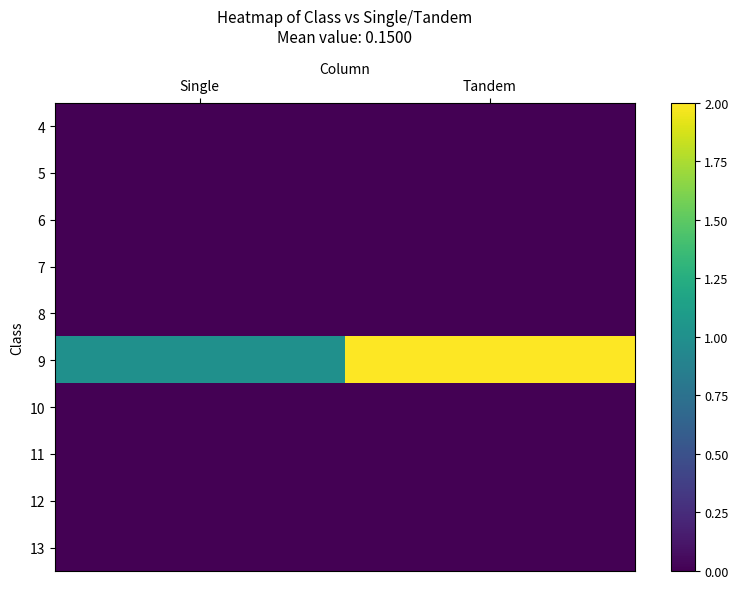

Count the number of data series in this chart.

10